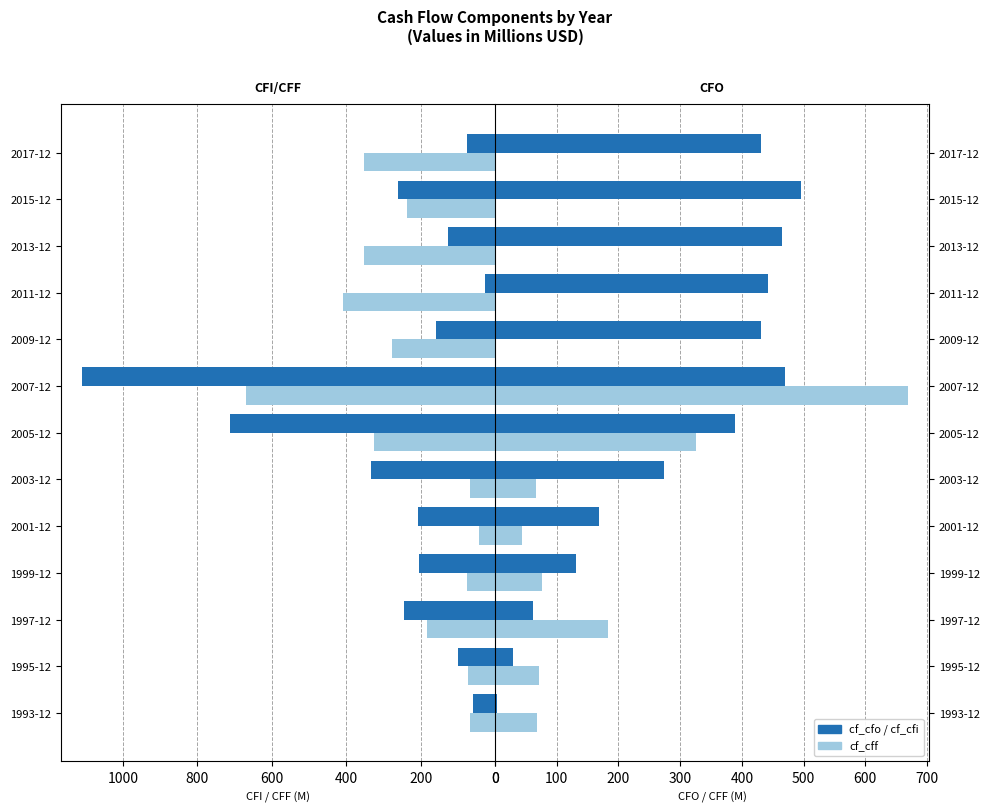

What is the approximate value of cf_cfo at 2005-12?

389.6